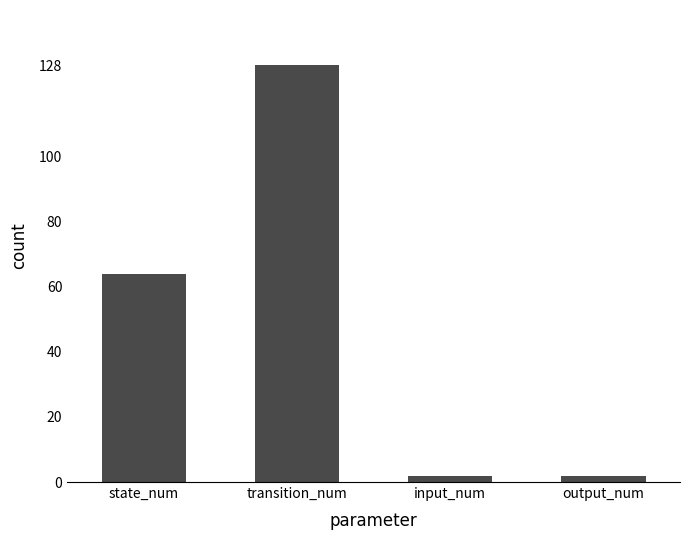

What is the difference between the values at transition_num and input_num?

126